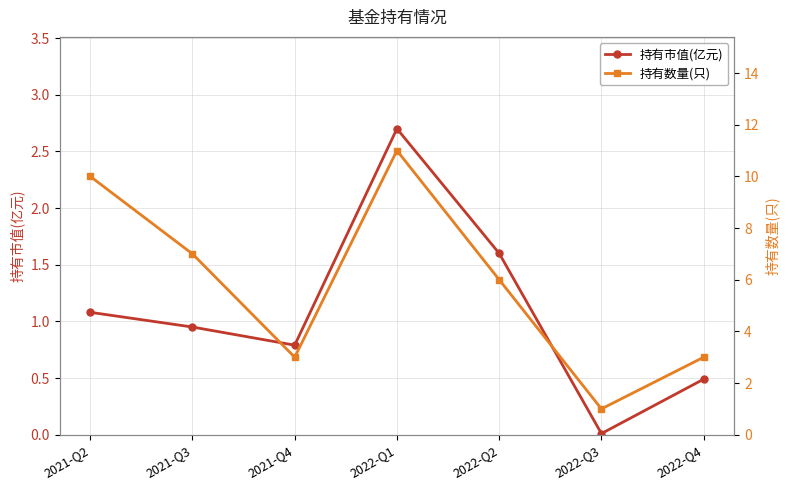

What is the sum of the 持有市值(亿元) values at 2022-Q3 and 2021-Q3?

1.0